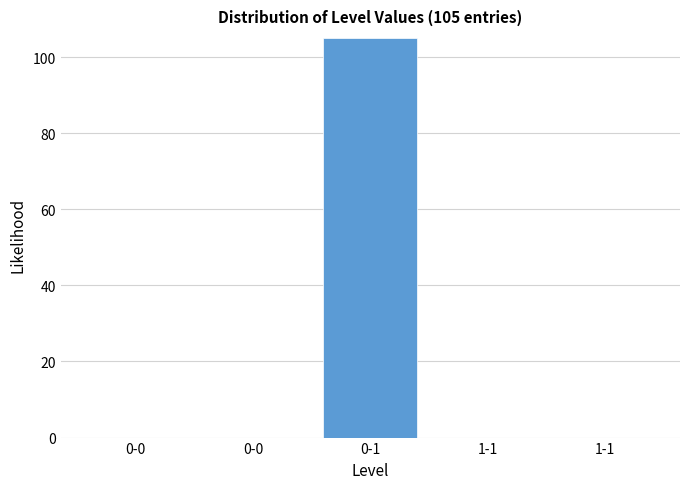

How many categories are shown in the chart?

5